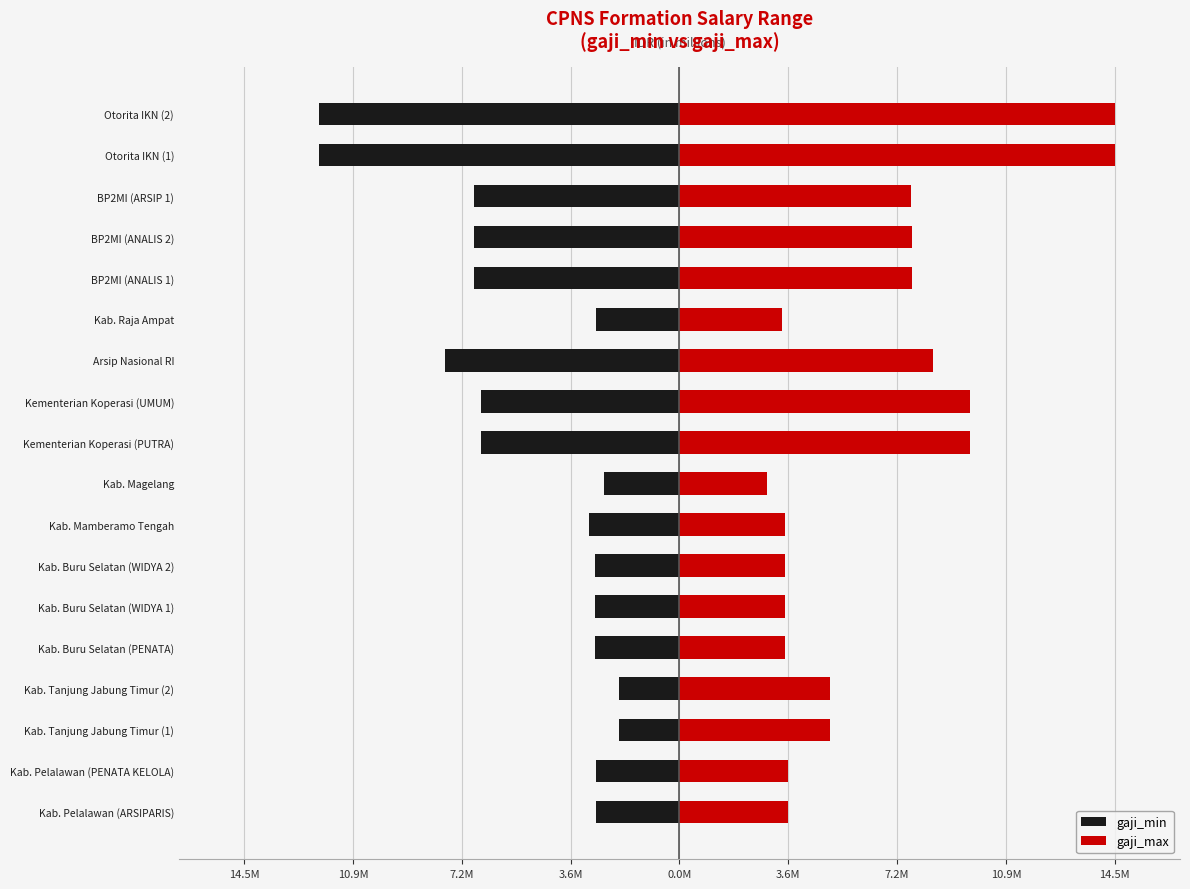

What is the minimum value for gaji_min?

-12.0